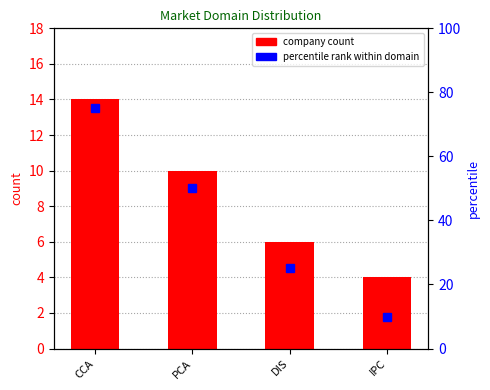

List the labels in order of value, largest first.

CCA, PCA, DIS, IPC